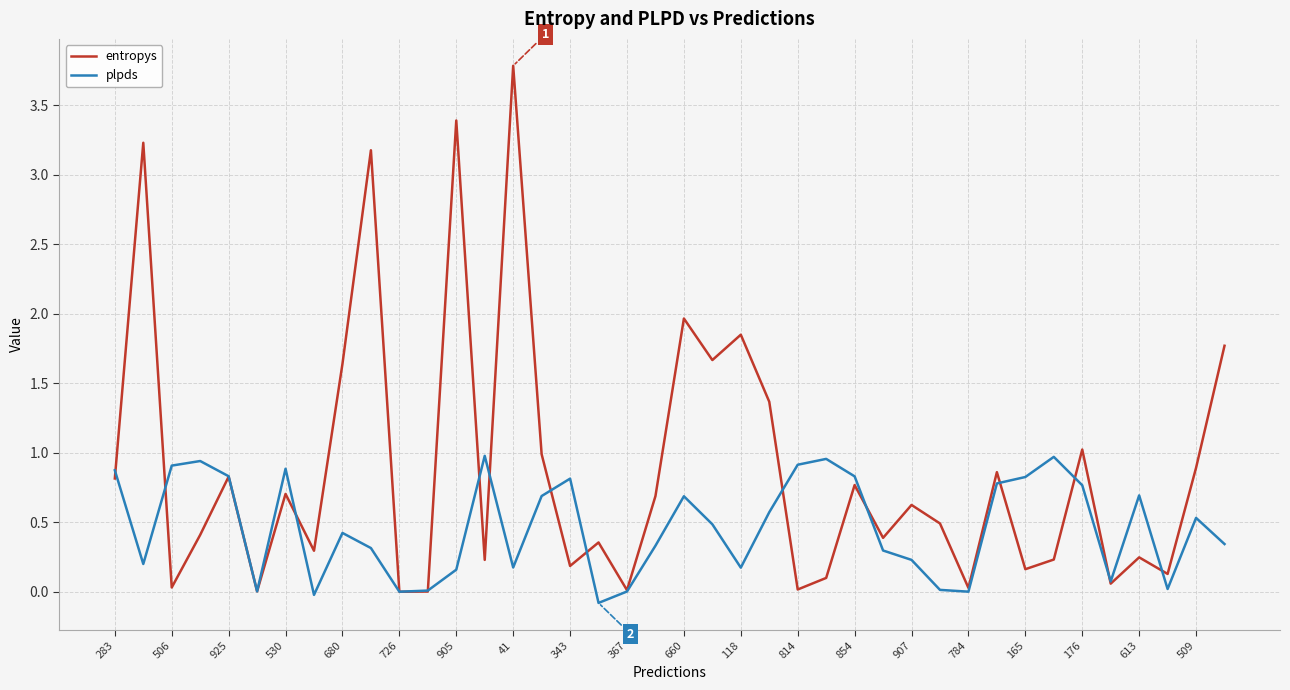

Which series has the largest range (max minus min)?

entropys